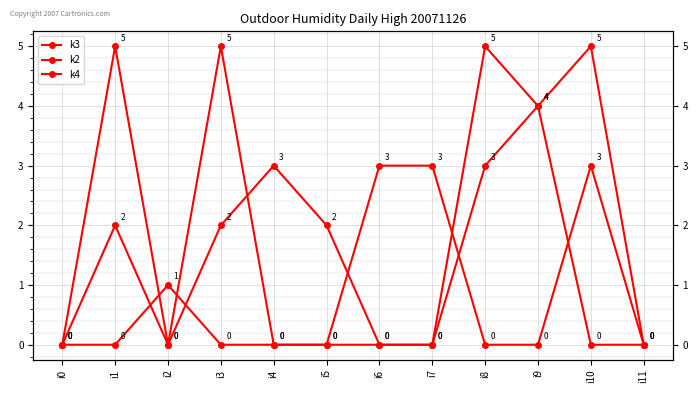

List the series in order of their peak value, lowest first.

k4, k3, k2